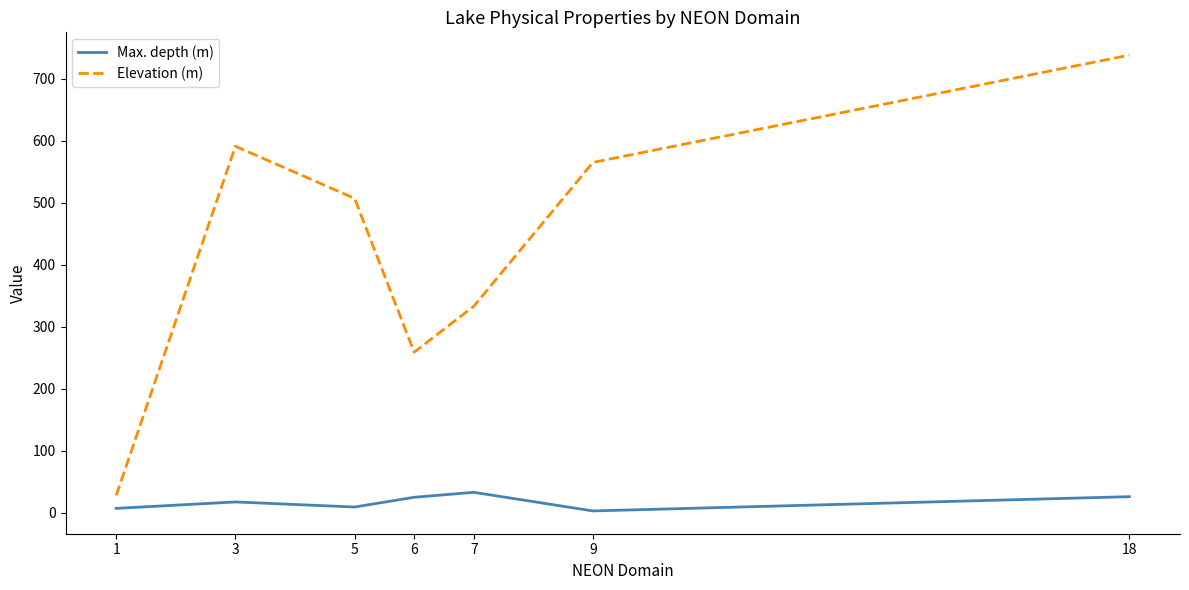

At how many categories does at least one series exceed 429?

4